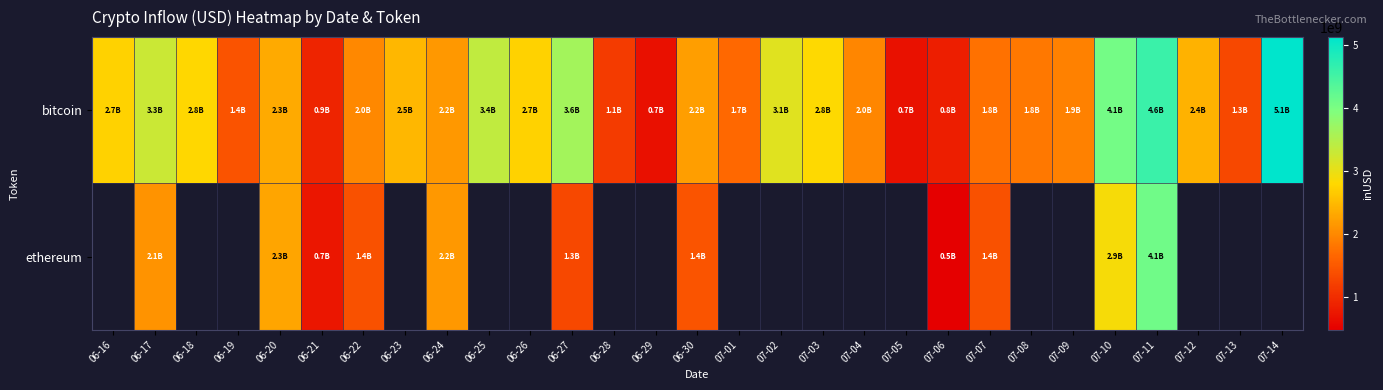

What is the maximum value shown in the chart?

5127497521.2